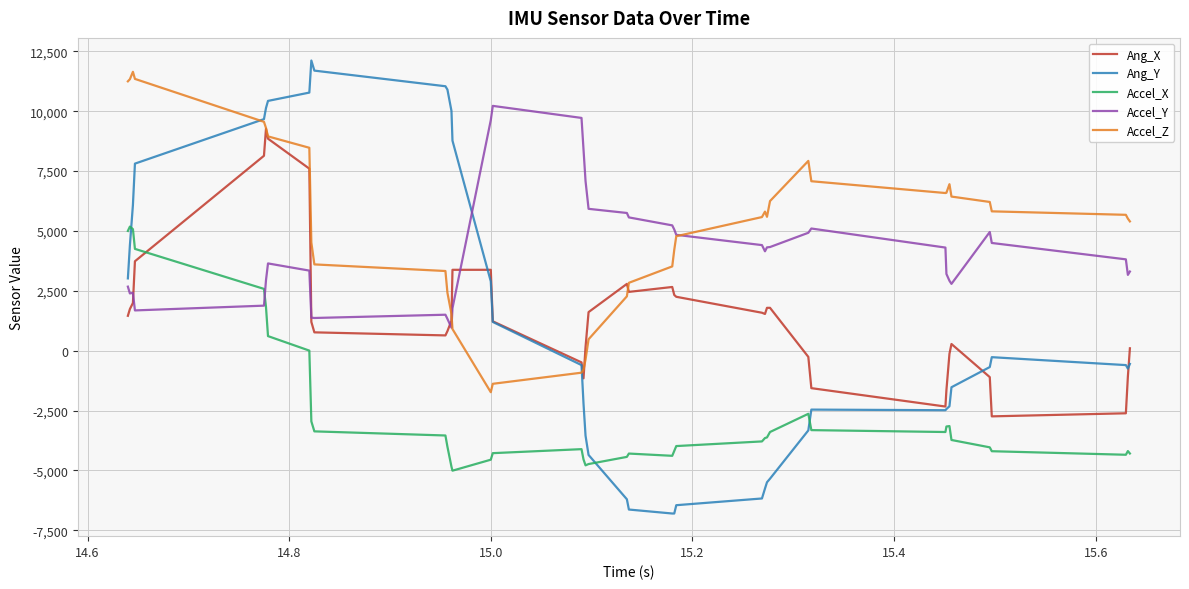

What is the greatest value displayed?

12118